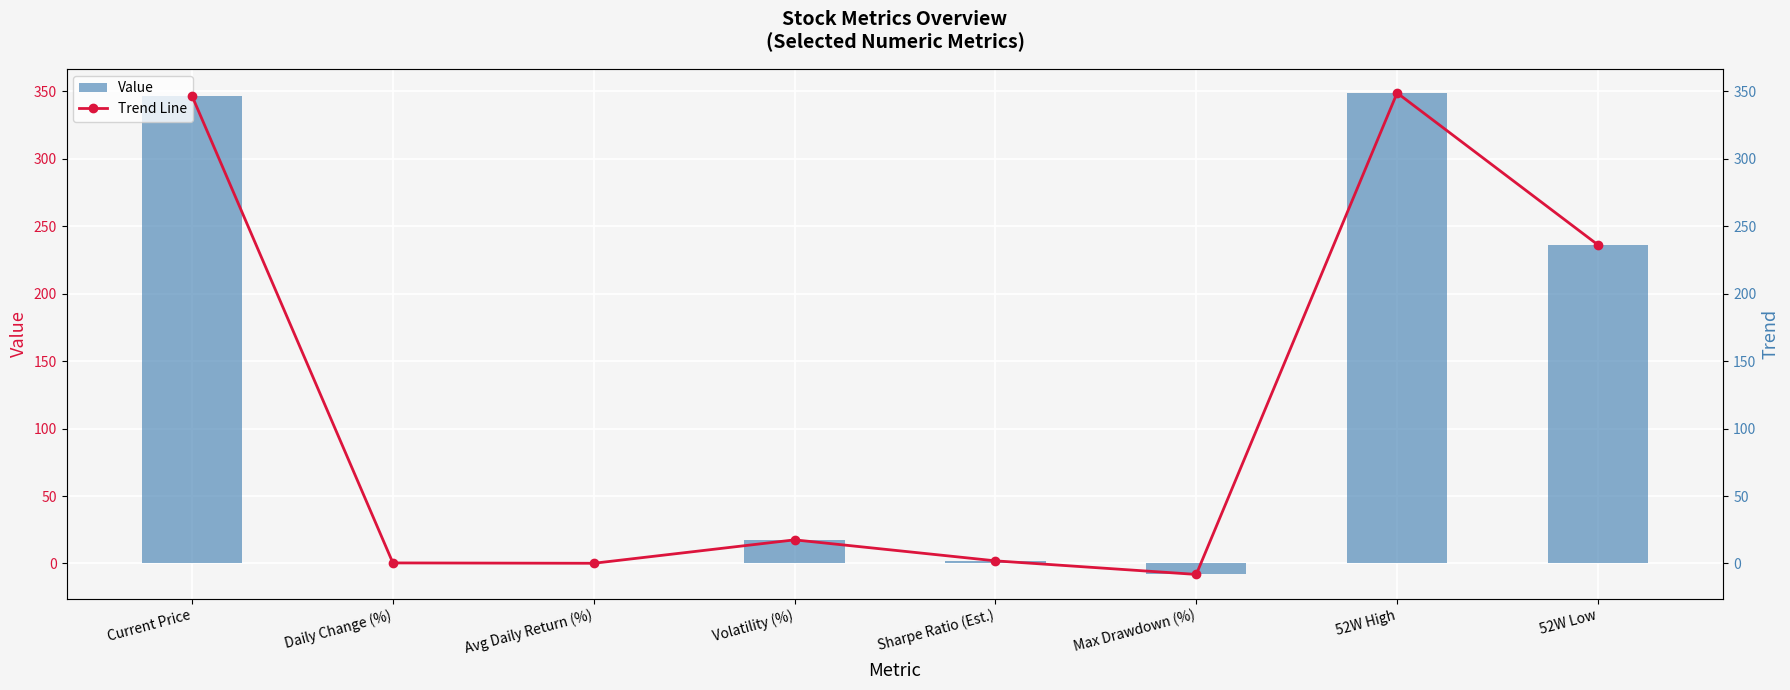

Rank the series at Volatility (%) from highest to lowest value.

Value, Trend Line